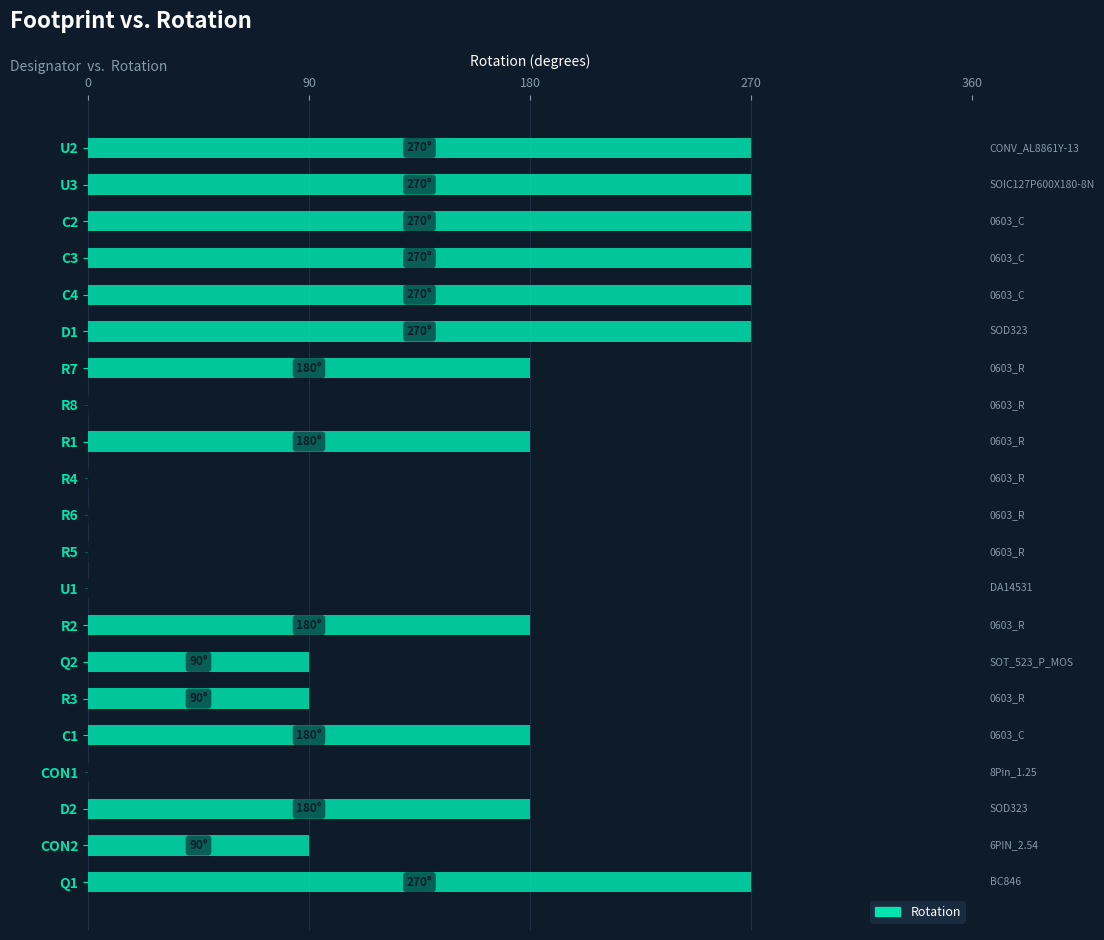

The value at C1 is 312. True or false?

False